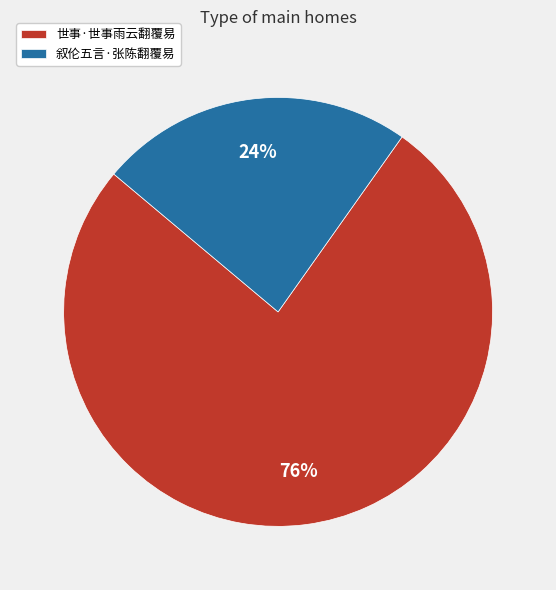

The 叙伦五言·张陈翻覆易 slice represents 24% of the pie. True or false?

True